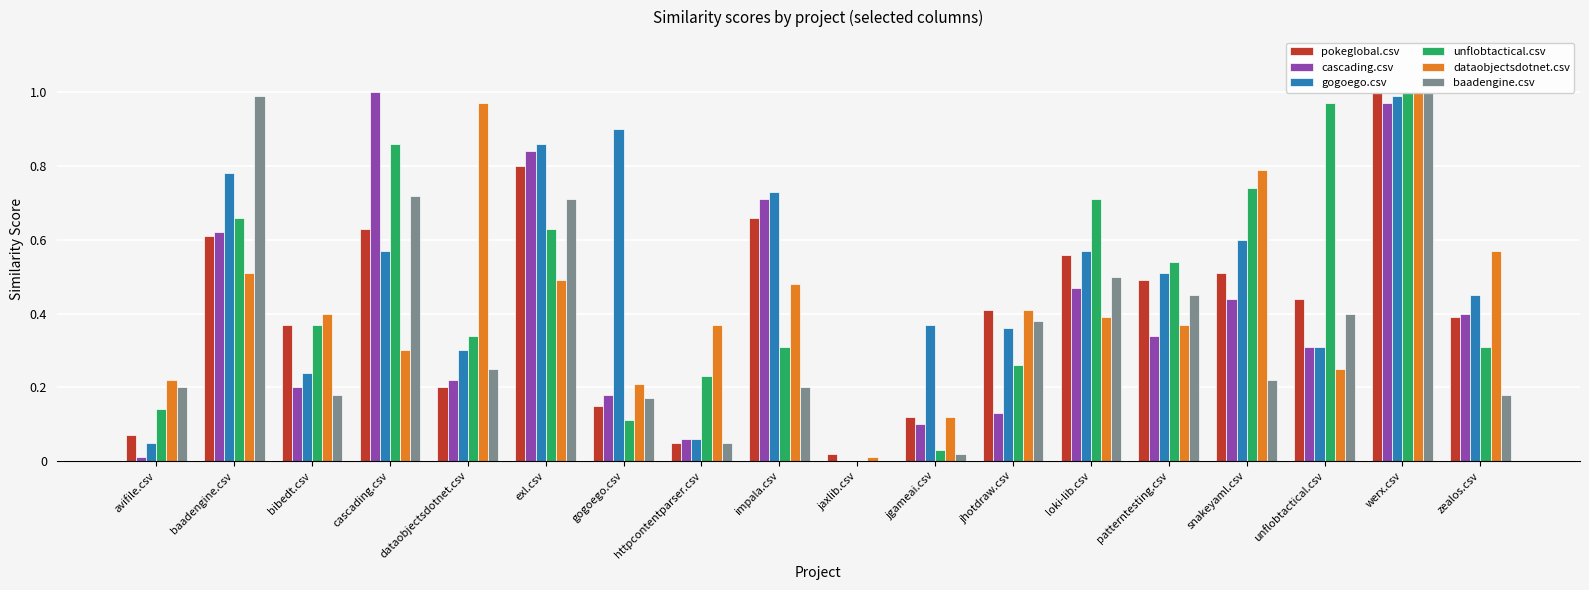

List the series in order of their overall mean, highest first.

gogoego.csv, unflobtactical.csv, dataobjectsdotnet.csv, pokeglobal.csv, cascading.csv, baadengine.csv